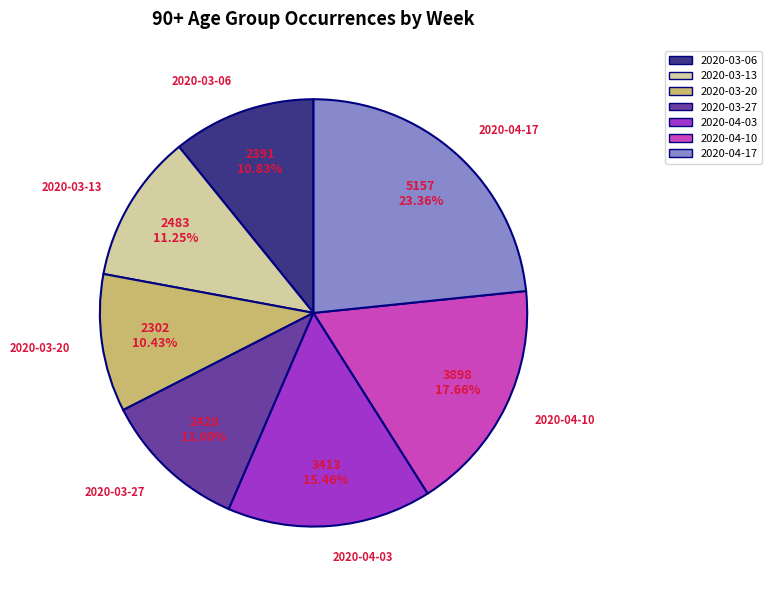

Which has a higher value, 2020-04-03 or 2020-03-27?

2020-04-03